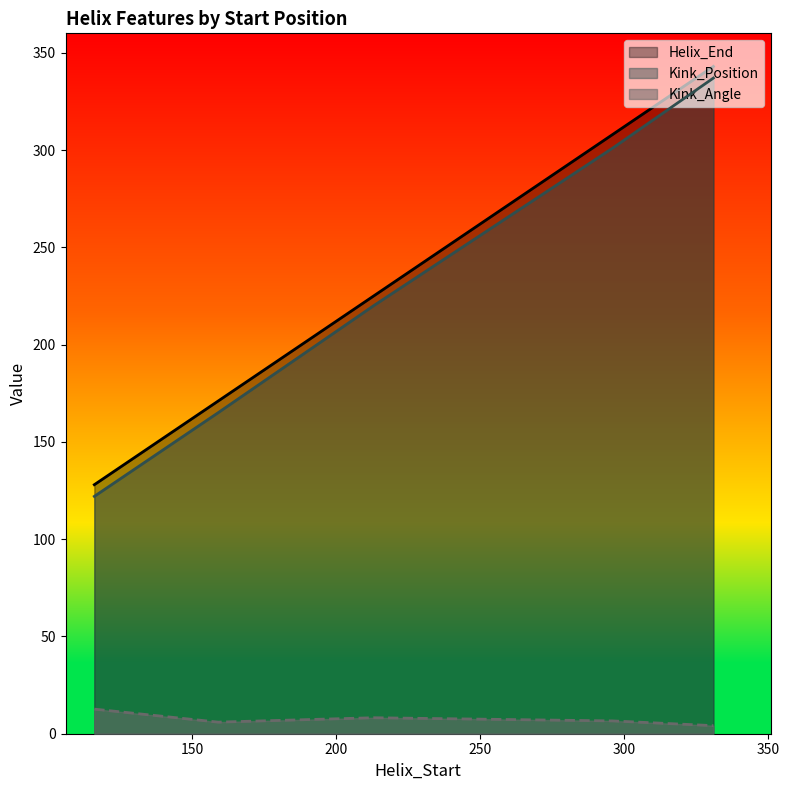

True or false: Kink_Position and Kink_Angle intersect in this chart.

False